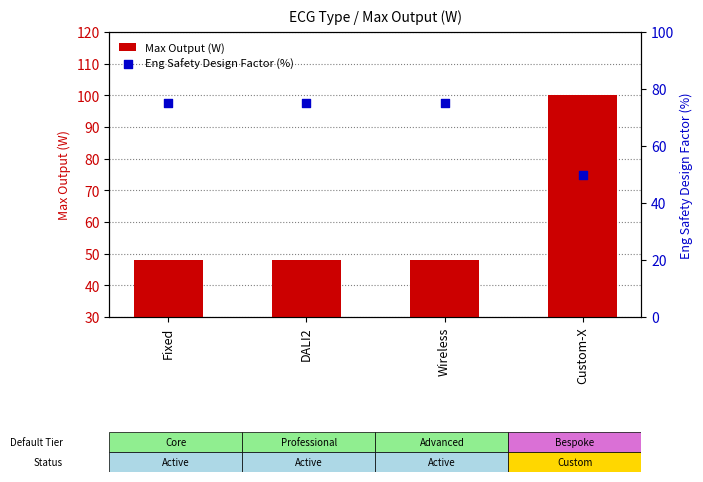

What are all the series names shown in the legend?

Max Output (W), Eng Safety Design Factor (%)